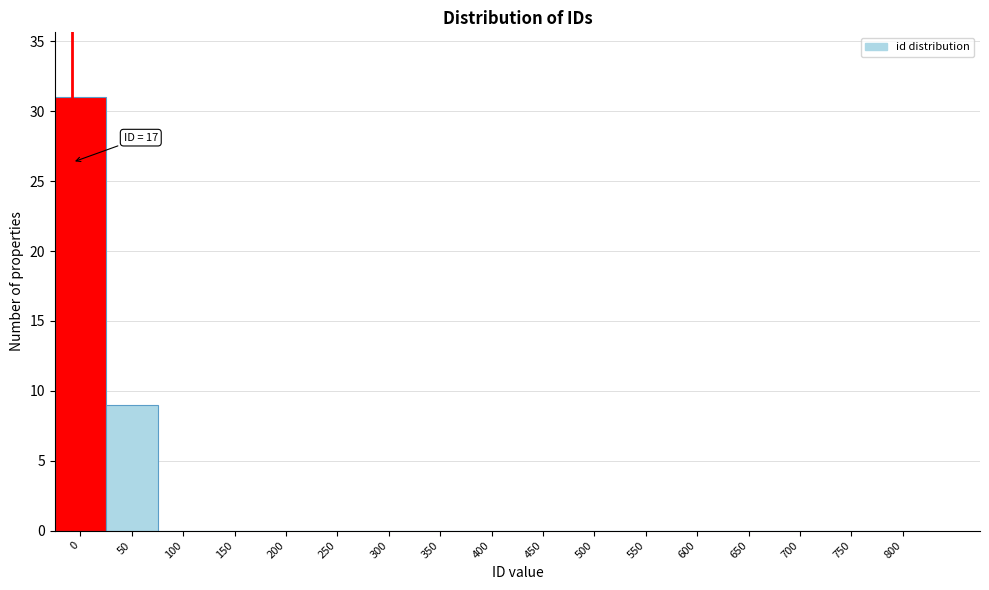

Reading right to left, transcribe all the data shown in this chart.

800=0	750=0	700=0	650=0	600=0	550=0	500=0	450=0	400=0	350=0	300=0	250=0	200=0	150=0	100=0	50=9	0=31